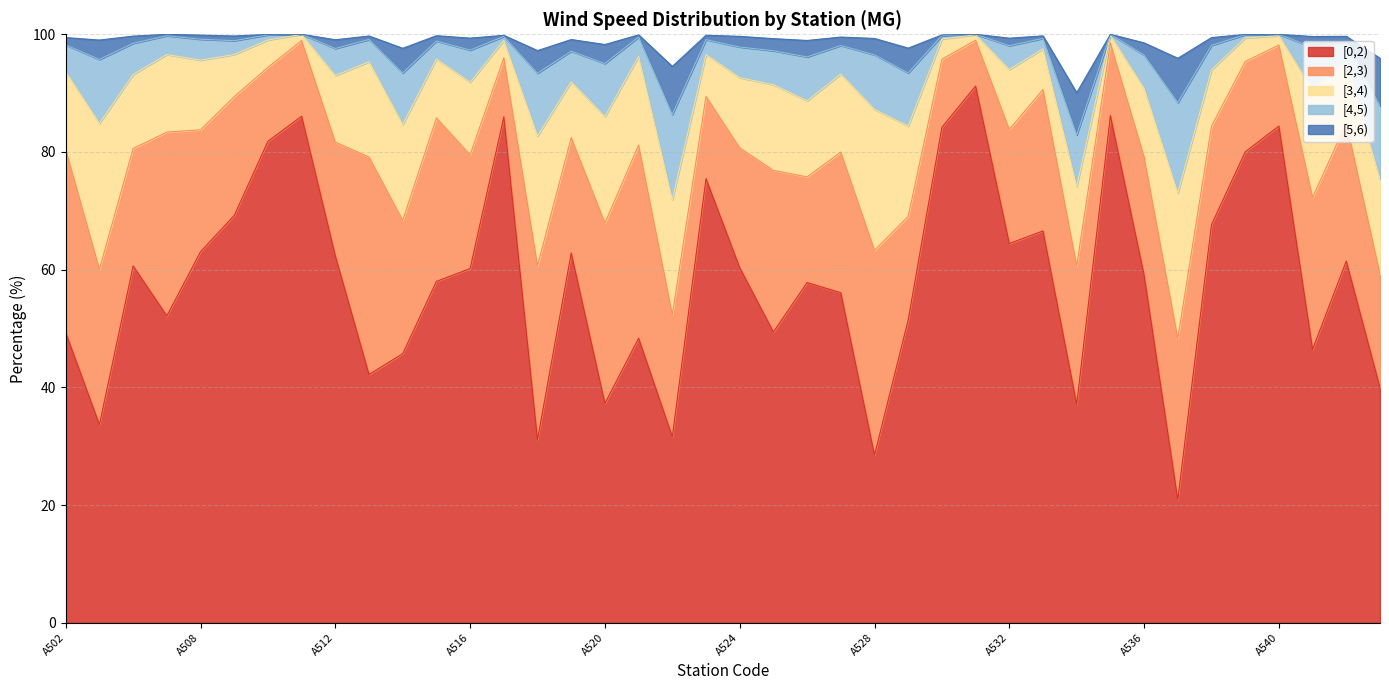

The [0,2) series shows 84.4 at A540. True or false?

True